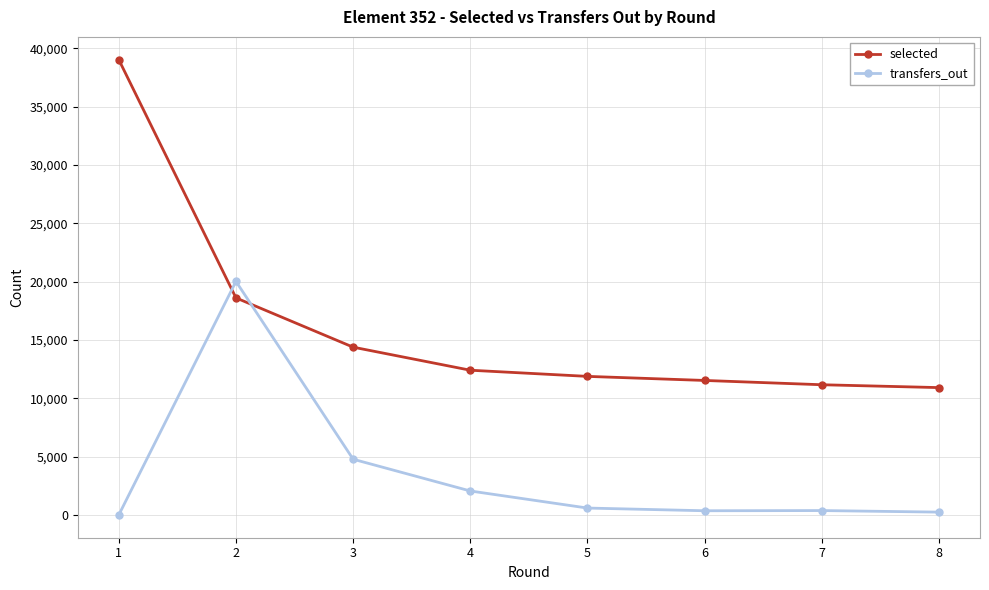

Which category has the highest value in the transfers_out series?

2